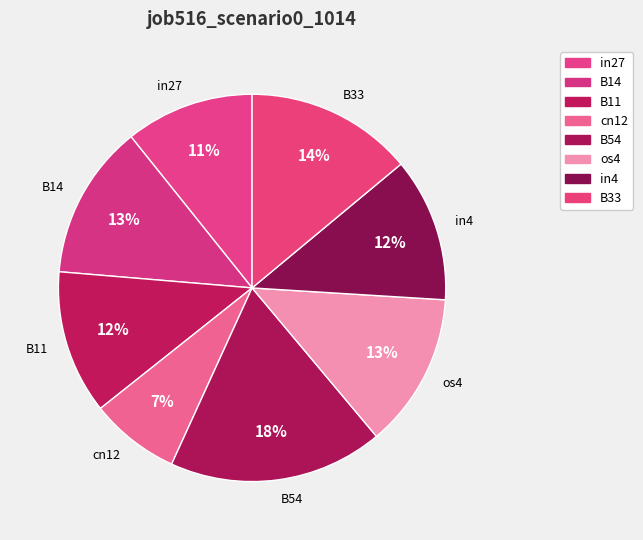

Between B33 and B11, which is larger?

B33